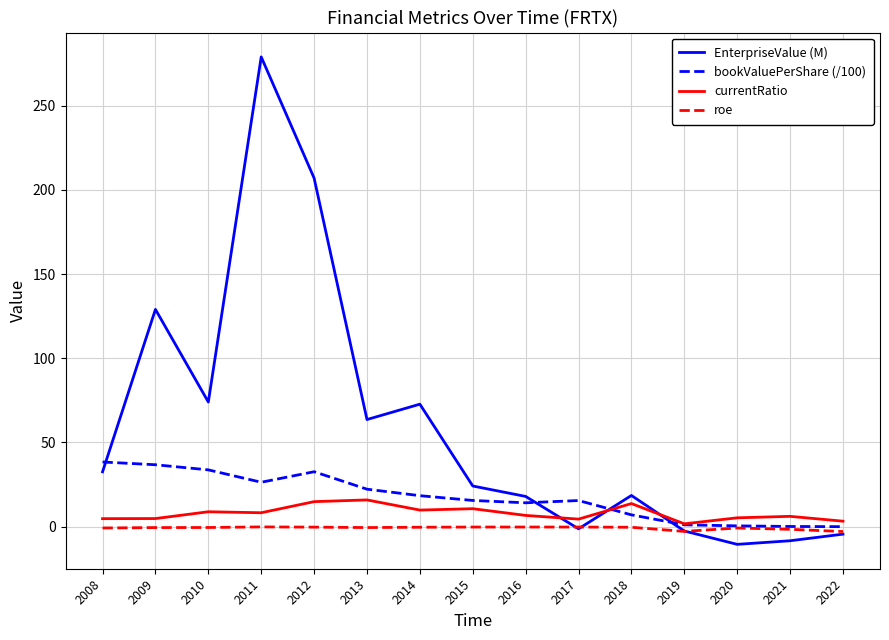

What are all the series names shown in the legend?

EnterpriseValue (M), bookValuePerShare (/100), currentRatio, roe